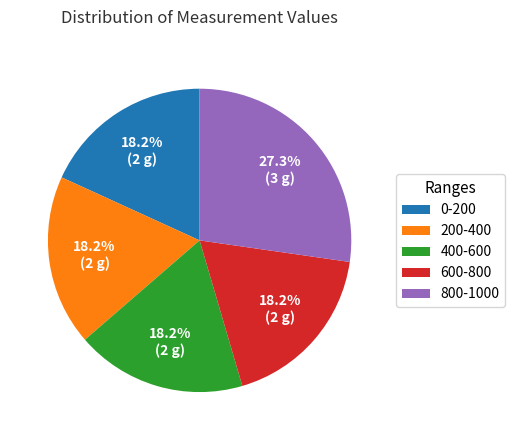

To the nearest percent, what is the average slice percentage?

20%